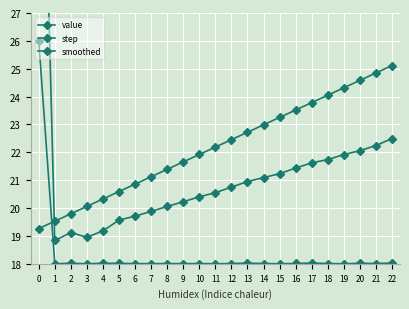

What is the approximate value of smoothed at 9?

20.2